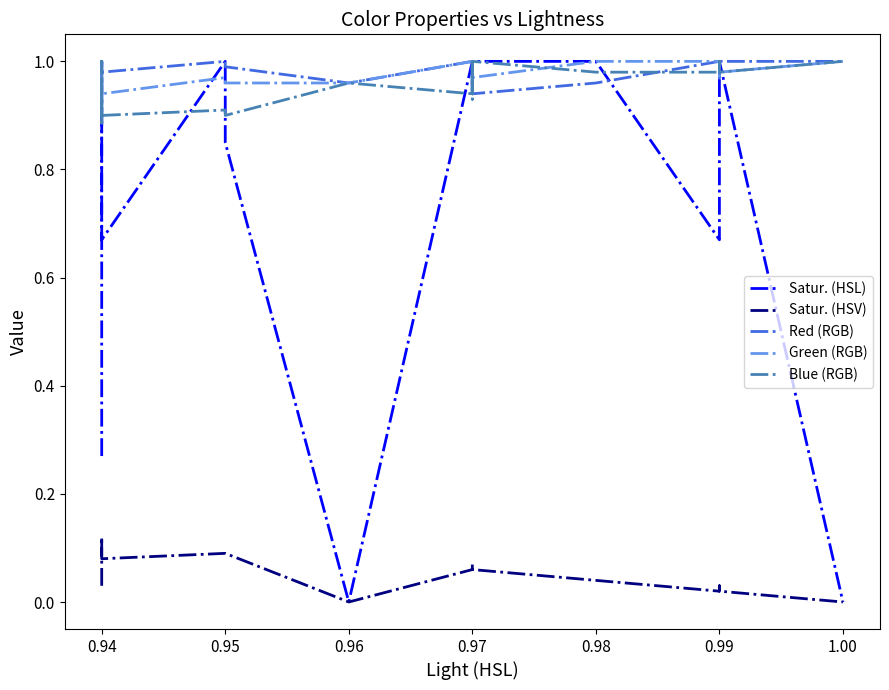

What is the average value of the Red (RGB) series?

1.0